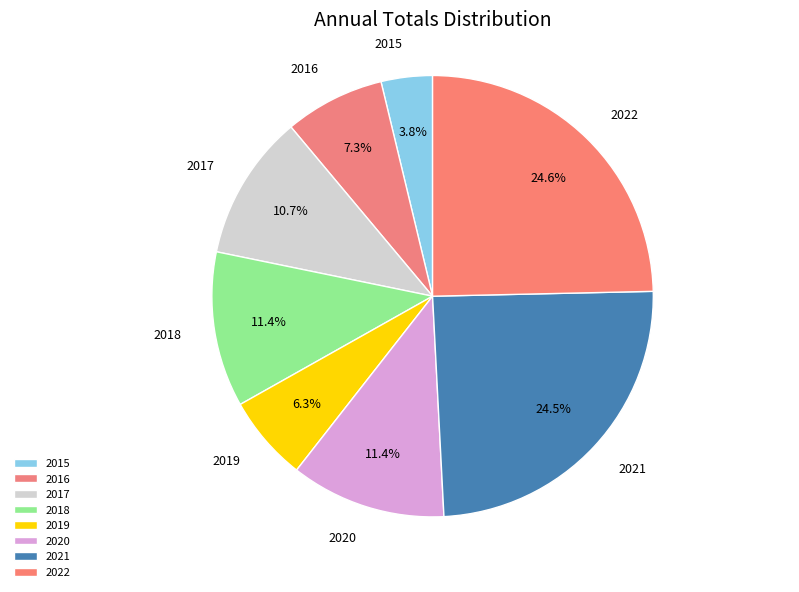

To the nearest percent, what is the combined percentage of 2019 and 2020?

18%